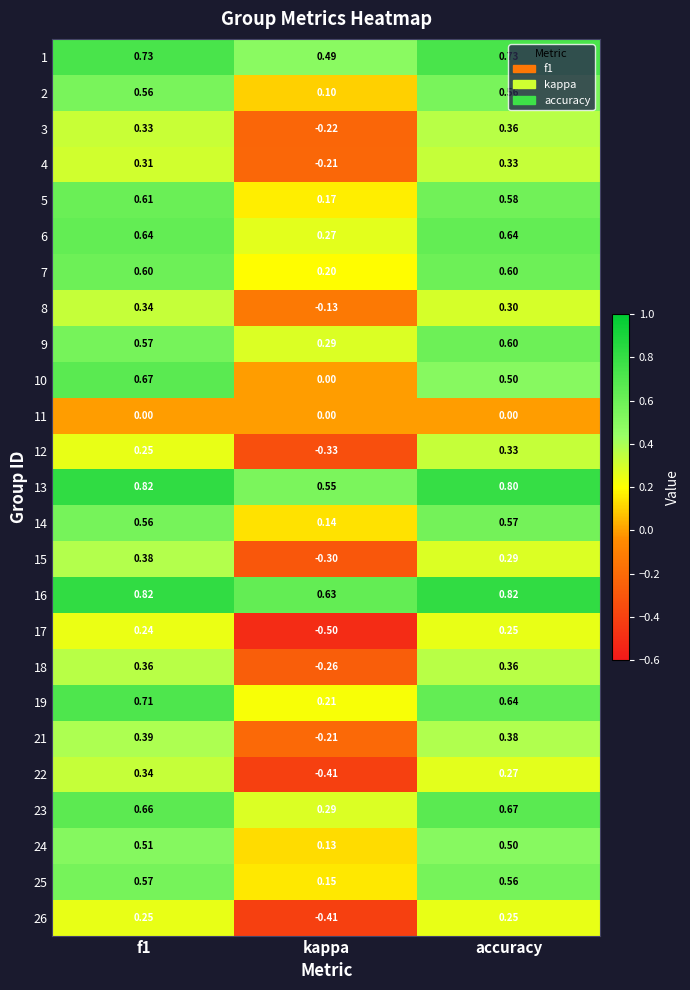

What is the difference between the highest and lowest values at f1?

0.8